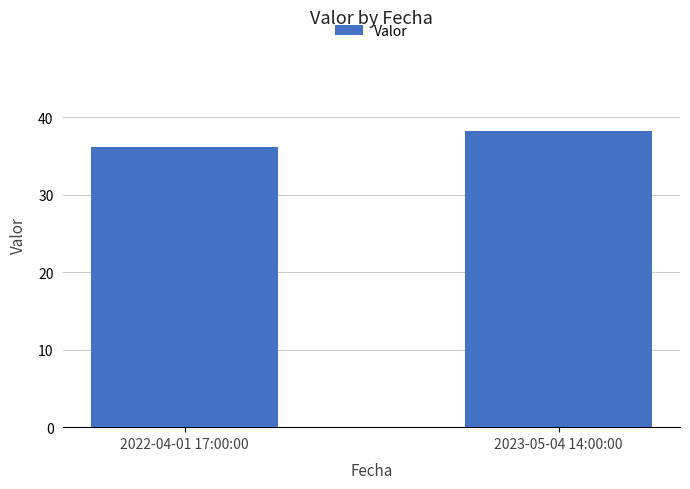

Which has a higher value, 2023-05-04 14:00:00 or 2022-04-01 17:00:00?

2023-05-04 14:00:00